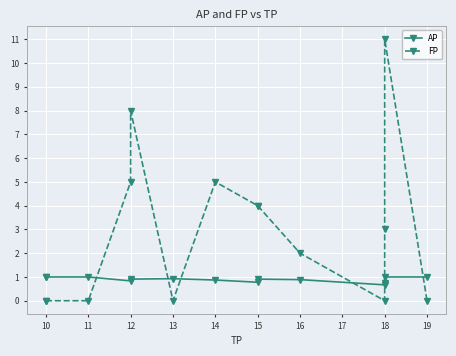

What is the difference between the maximum and minimum values in the AP series?

0.3